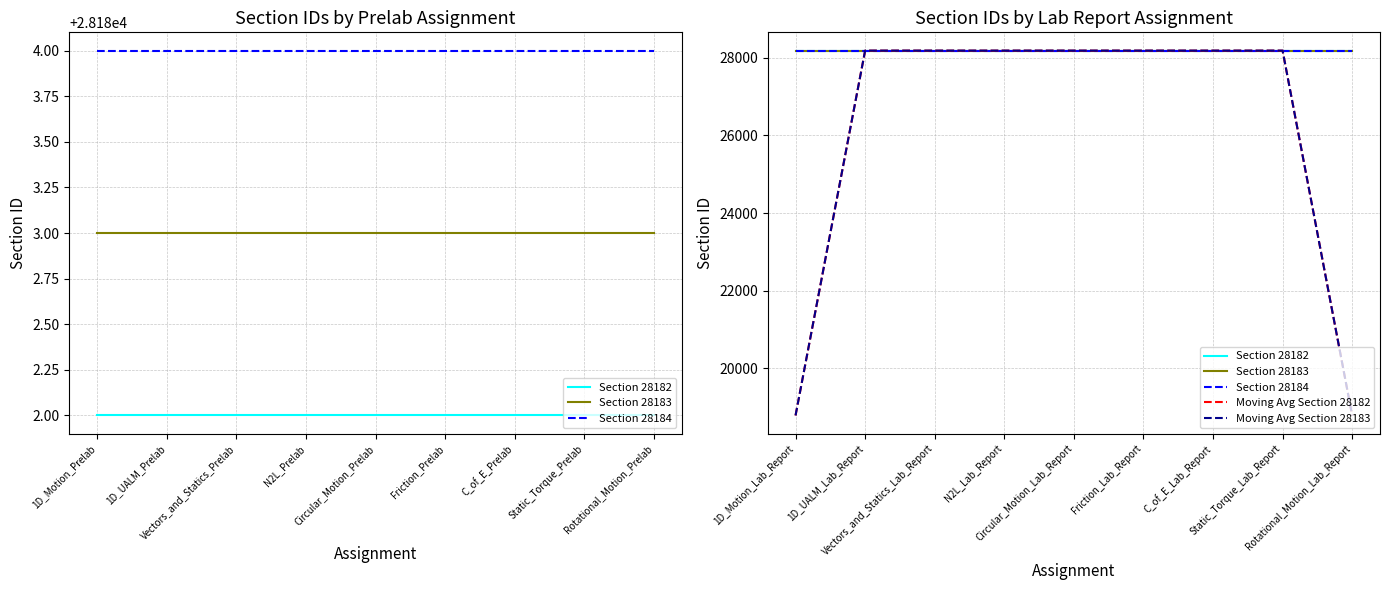

True or false: Section 28182 and Section 28183 intersect in this chart.

False